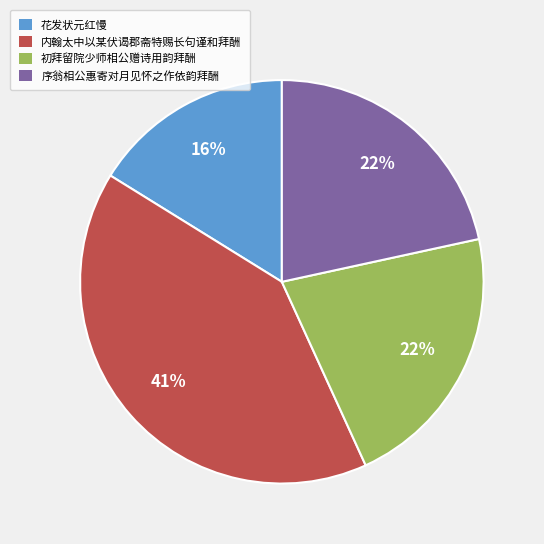

What percentage is the 花发状元红慢 slice, to the nearest percent?

16%